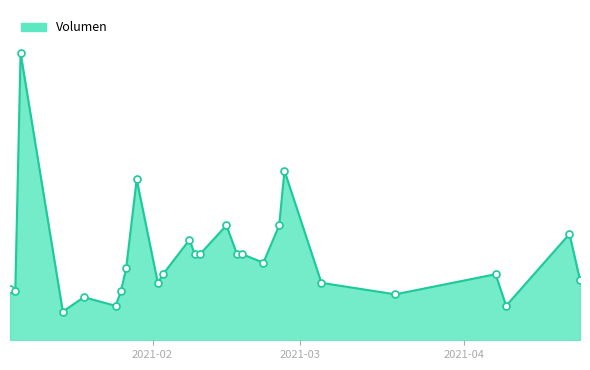

Is this an area chart (filled region under the line)?

Yes